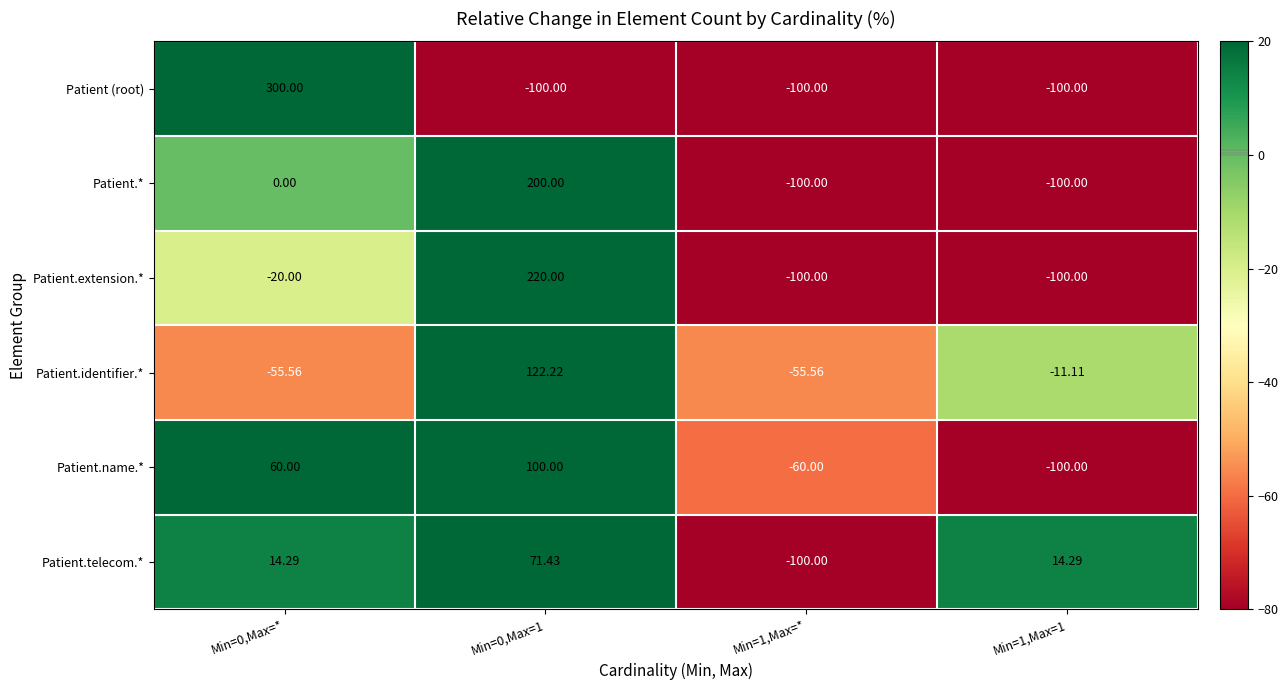

Between Min=0,Max=1 and Min=1,Max=1, which series saw the biggest shift?

Patient.extension.*